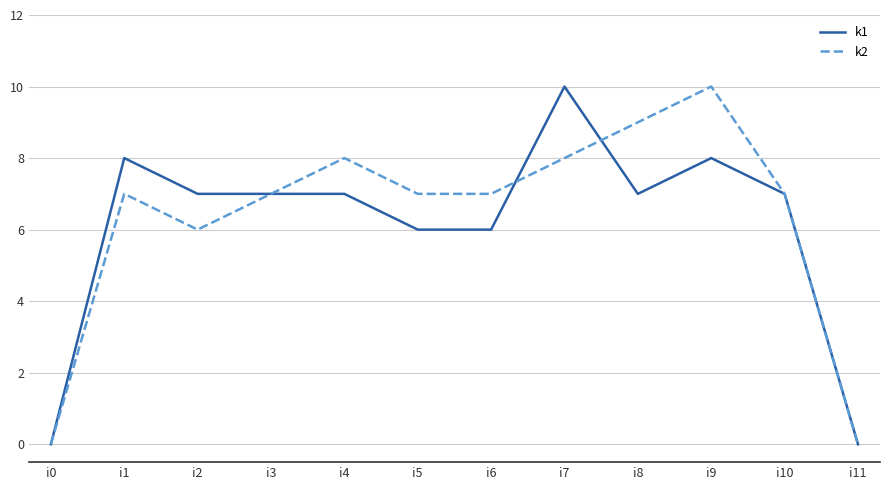

Does the chart display data point markers on the line(s)?

No